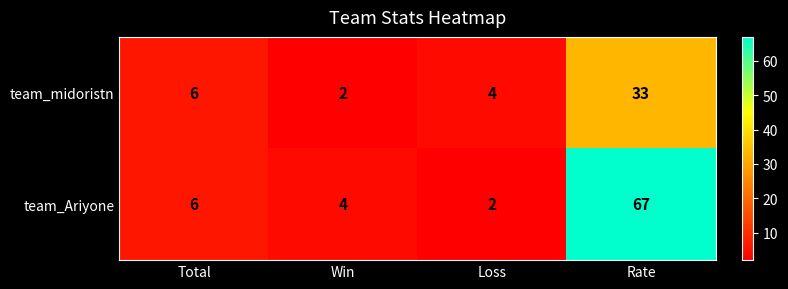

The team_midoristn series shows 6 at Loss. True or false?

False